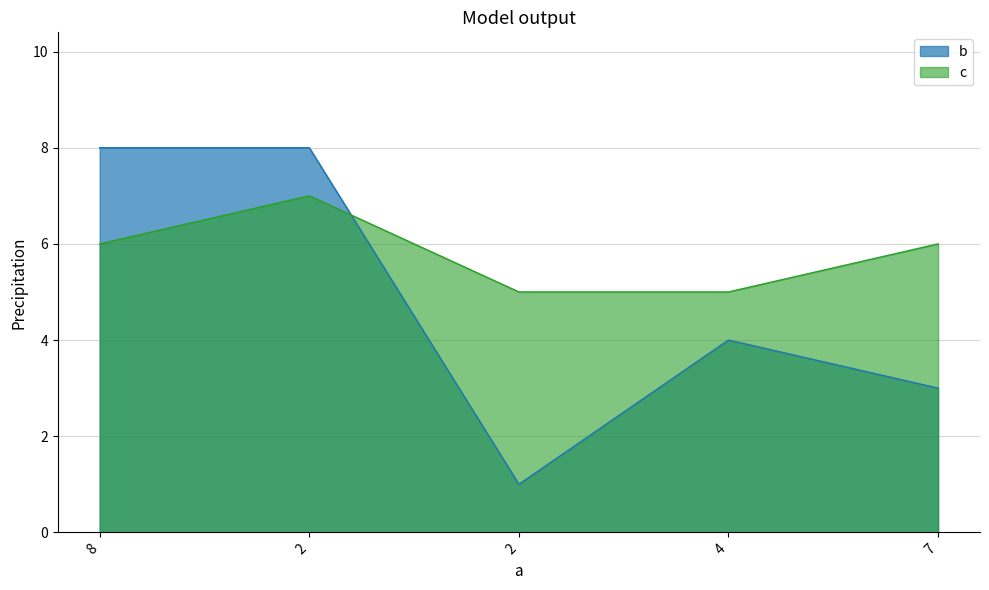

At which label does b first exceed 4?

8